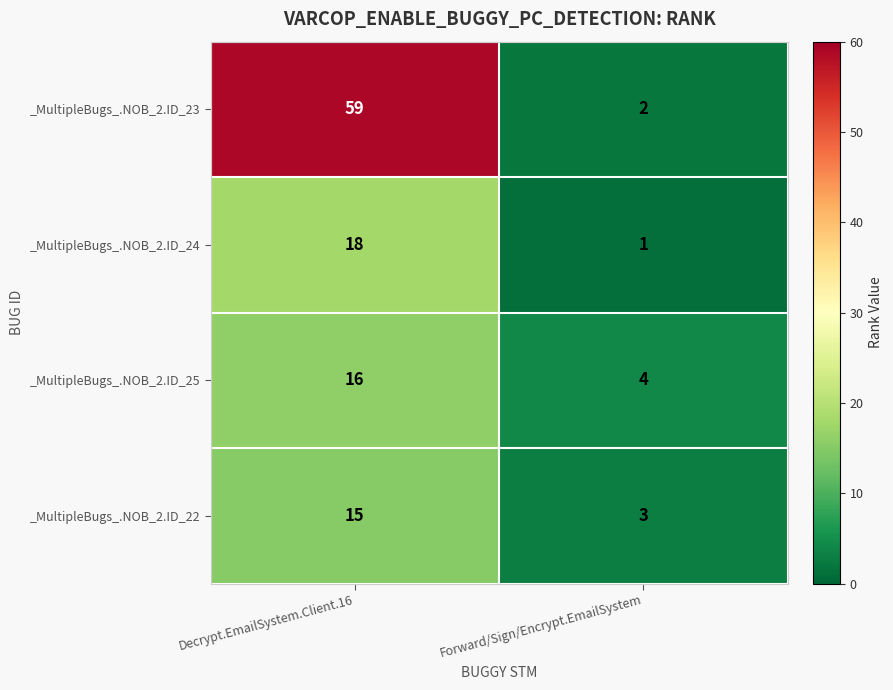

What is the difference between the highest and lowest values at Decrypt.EmailSystem.Client.16?

44